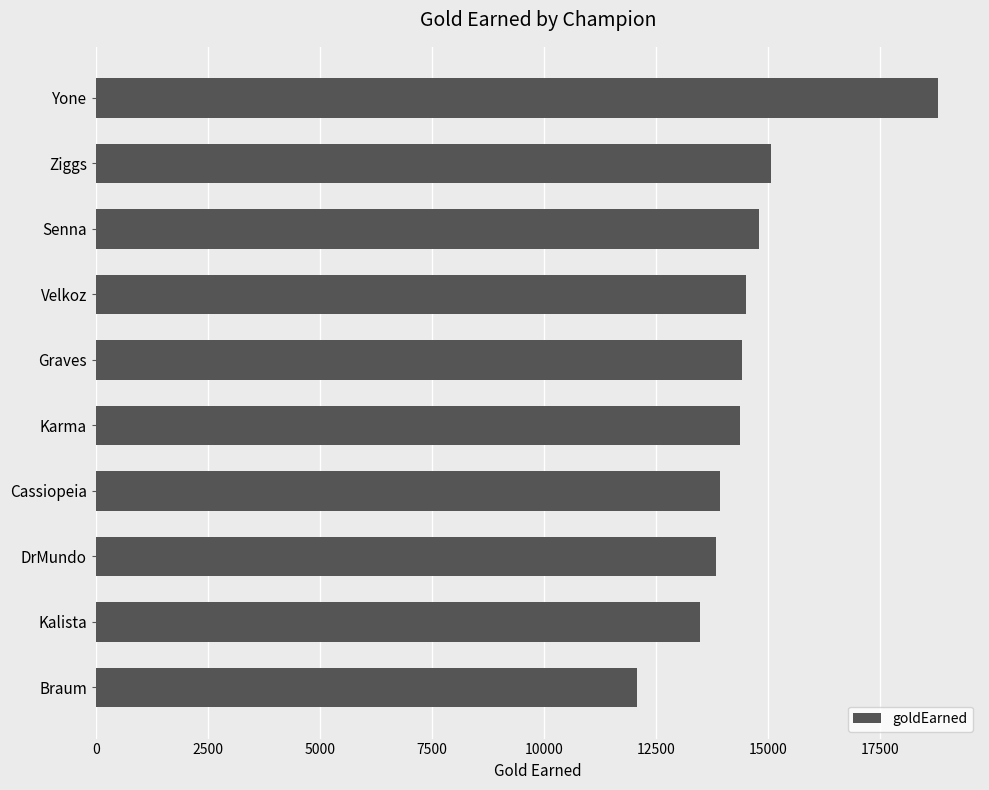

What is the sum of the values at Graves and Yone?

33234